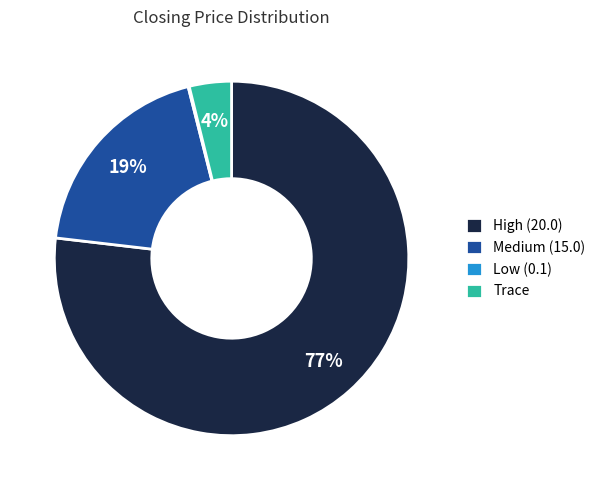

Combined, do Trace and High (20.0) account for over 50%?

Yes